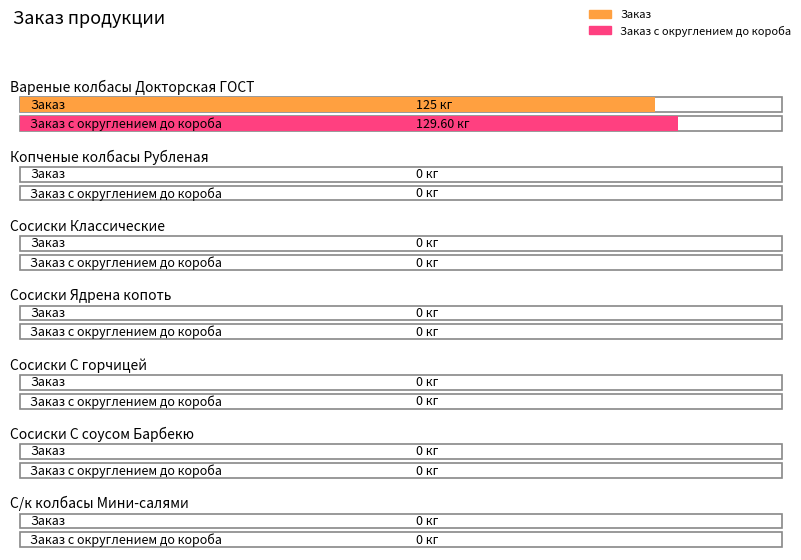

At how many categories does at least one series exceed 110?

1